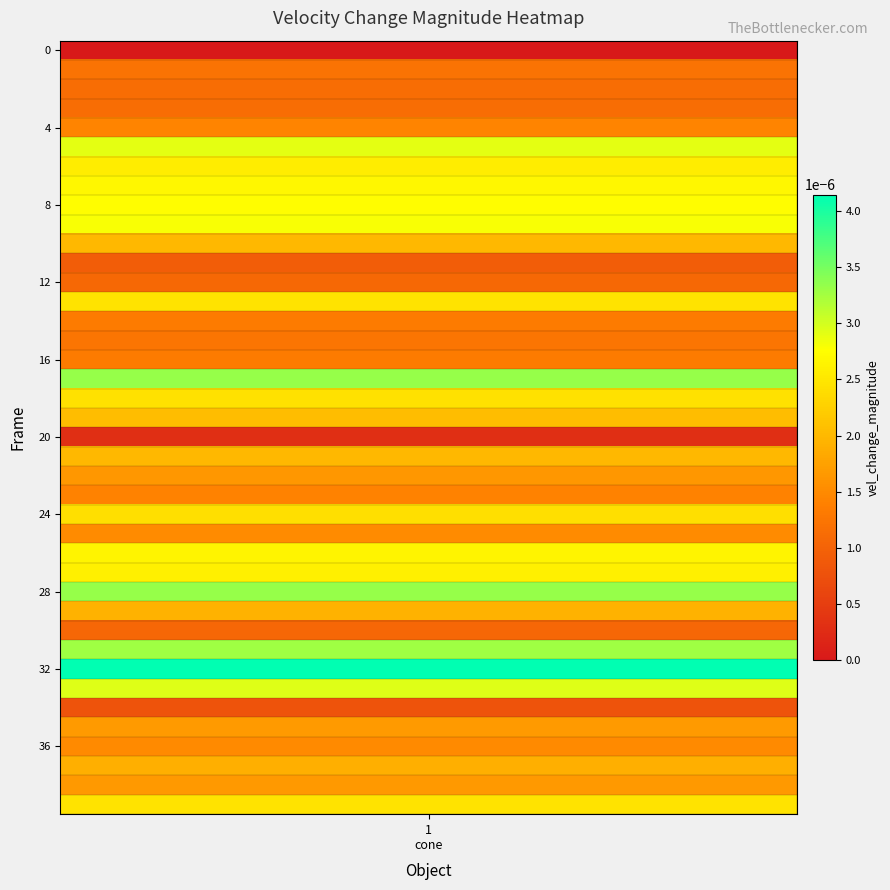

The value at 16 is 0.0. True or false?

True